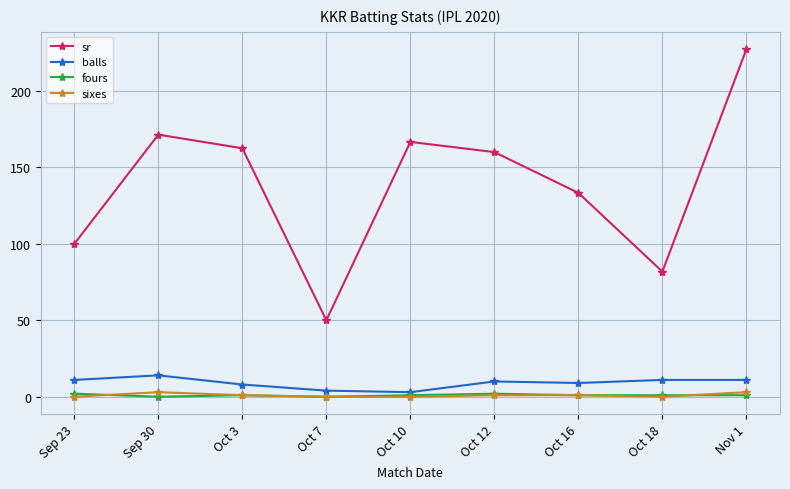

True or false: sixes and balls cross at least once.

False